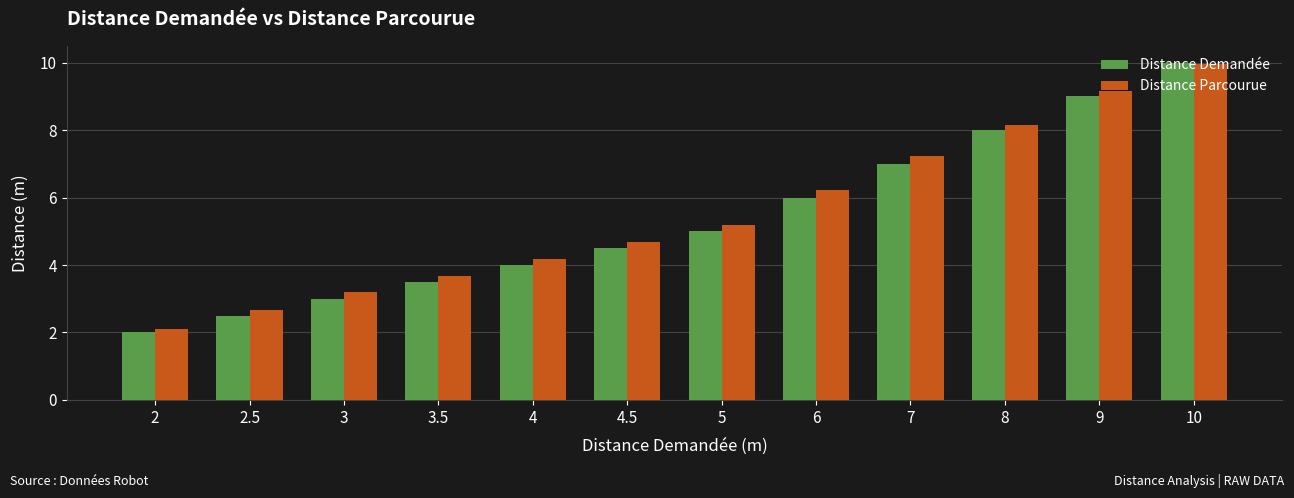

How many bars are there in total?

24